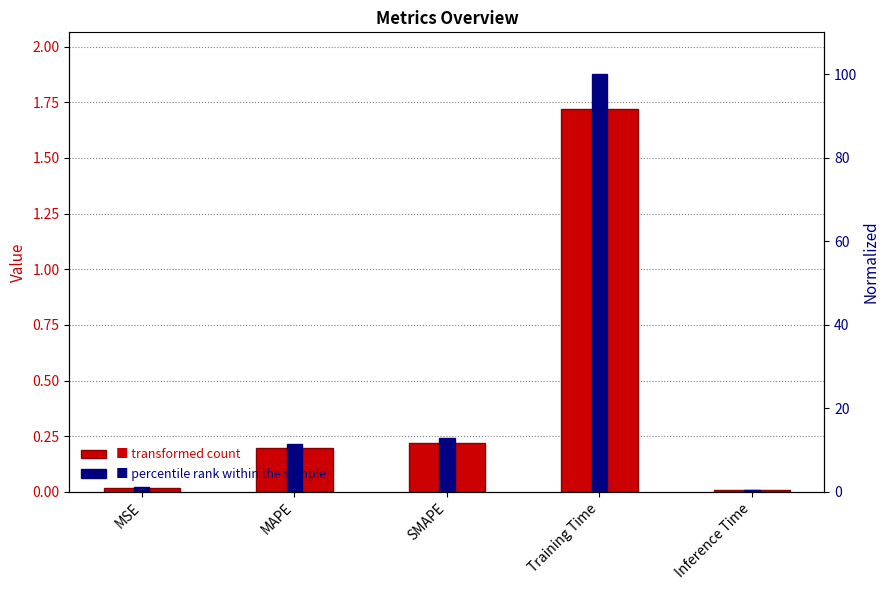

How many groups of bars are there?

5